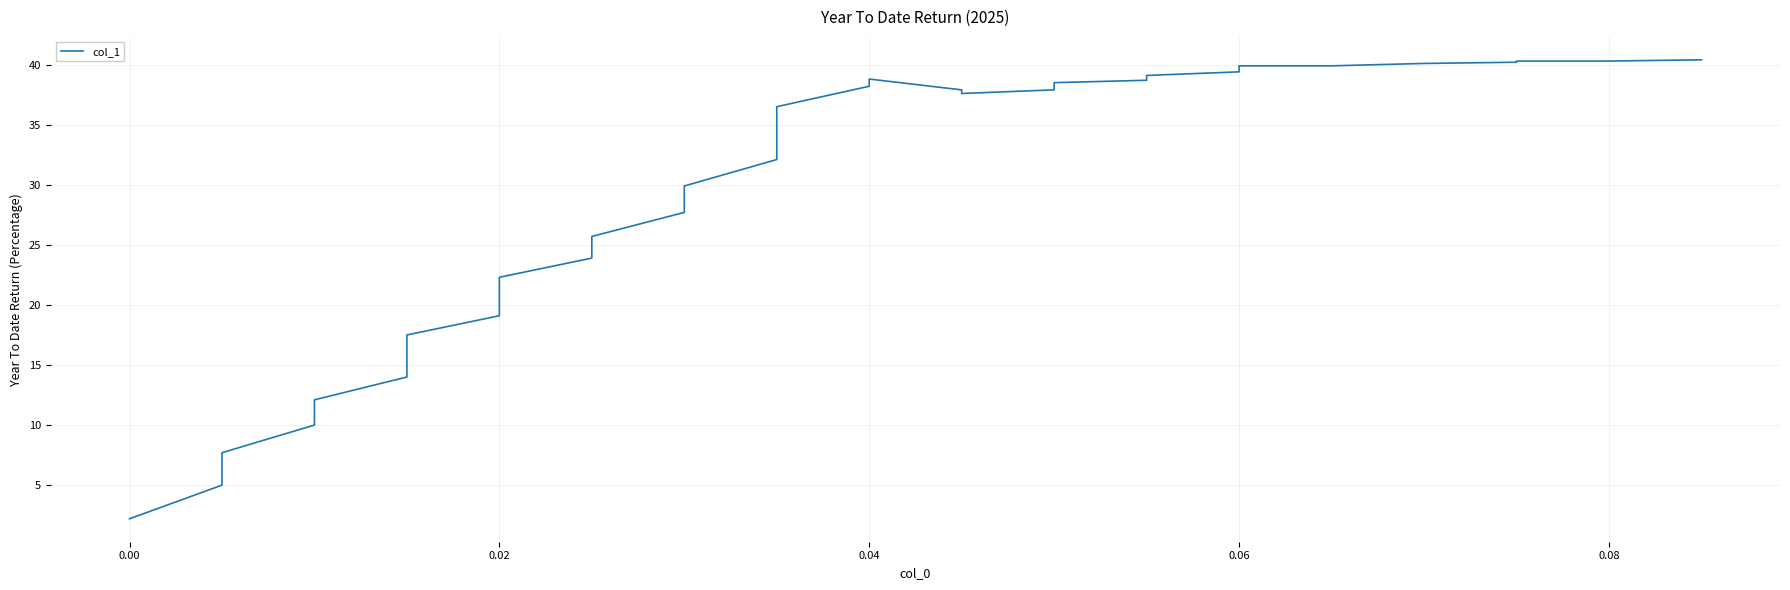

What is the maximum value shown in the chart?

40.4